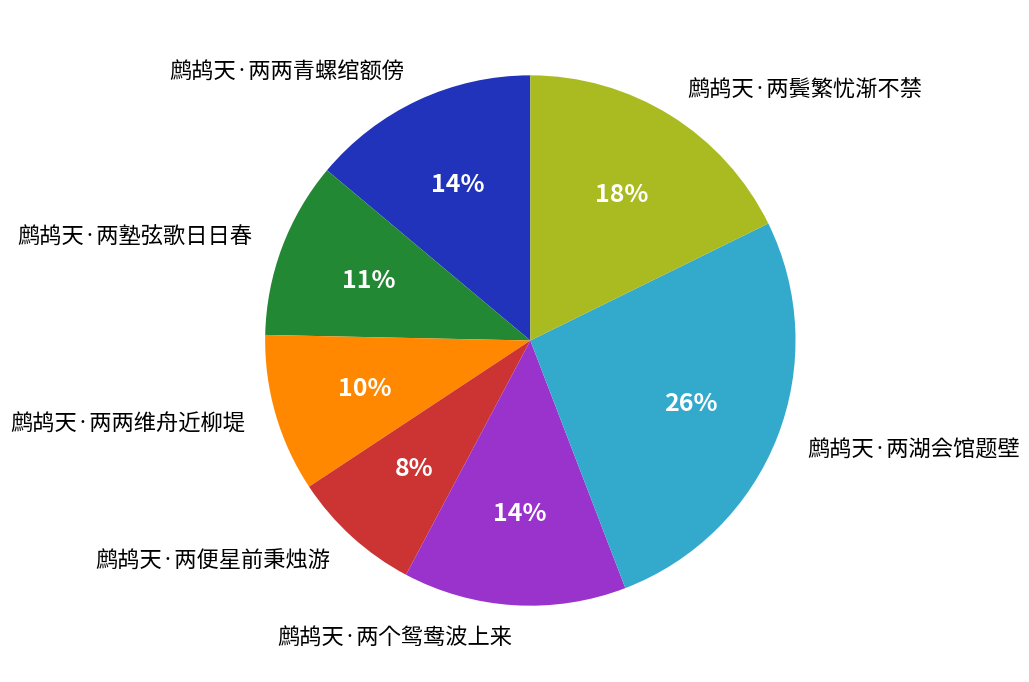

To the nearest percent, what is the difference between the 鹧鸪天·两个鸳鸯波上来 and 鹧鸪天·两两维舟近柳堤 slice percentages?

4%